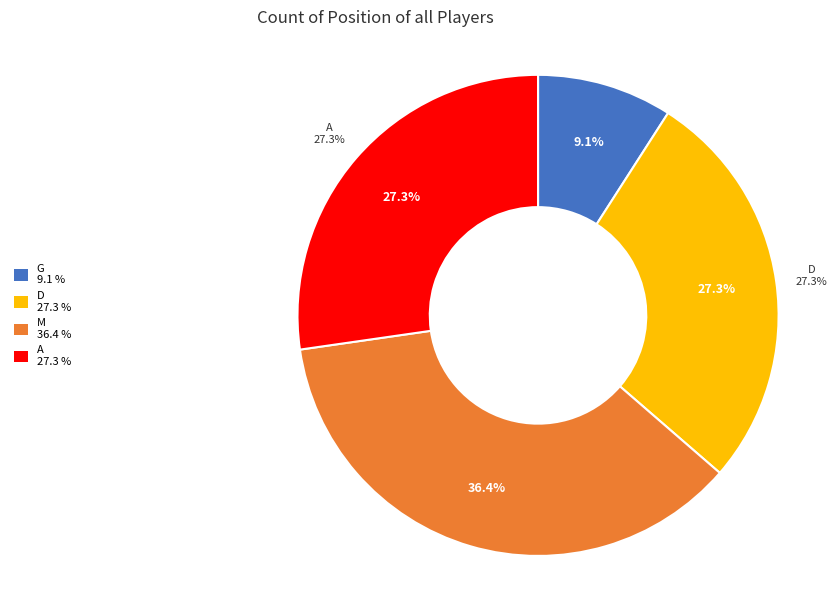

Between D and A, which is larger?

D